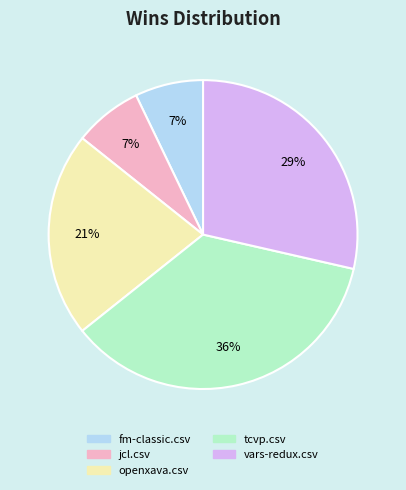

Is there any slice that represents more than half of the pie?

No